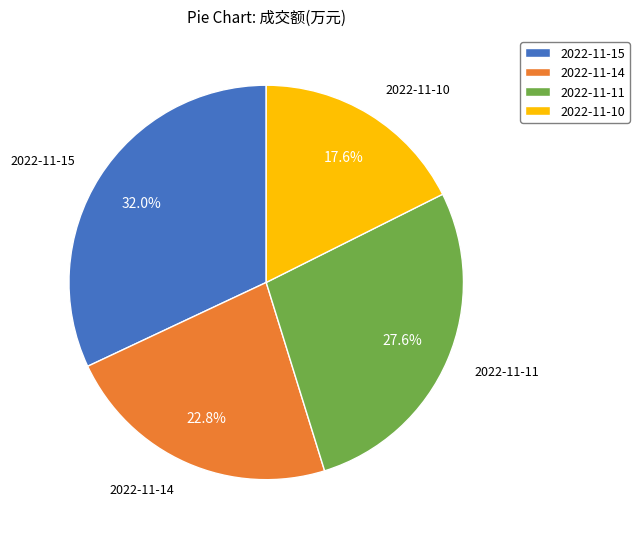

Do 2022-11-15 and 2022-11-11 together represent more than half of the pie?

Yes